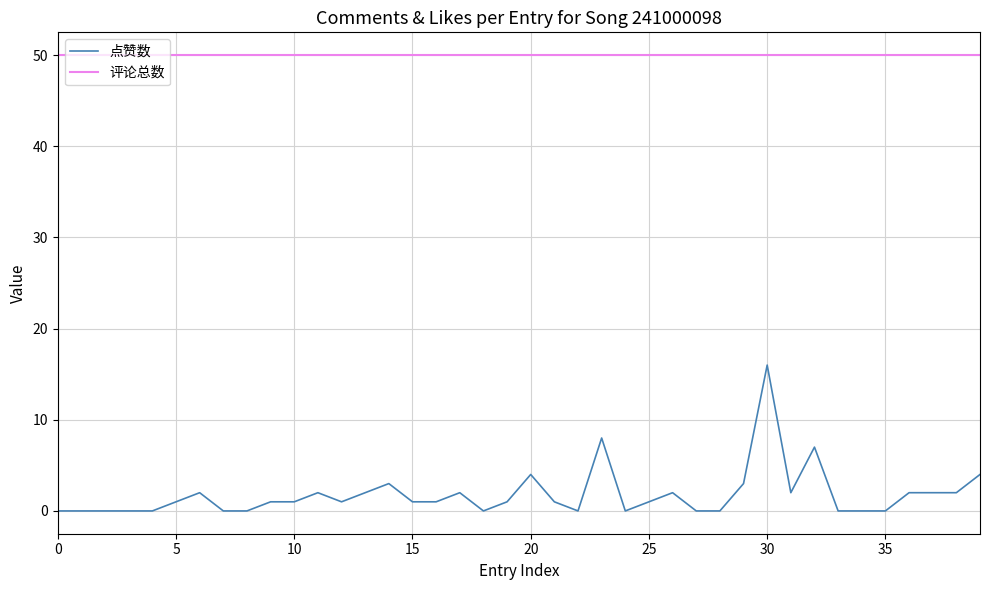

Which series has the largest total across all categories?

评论总数